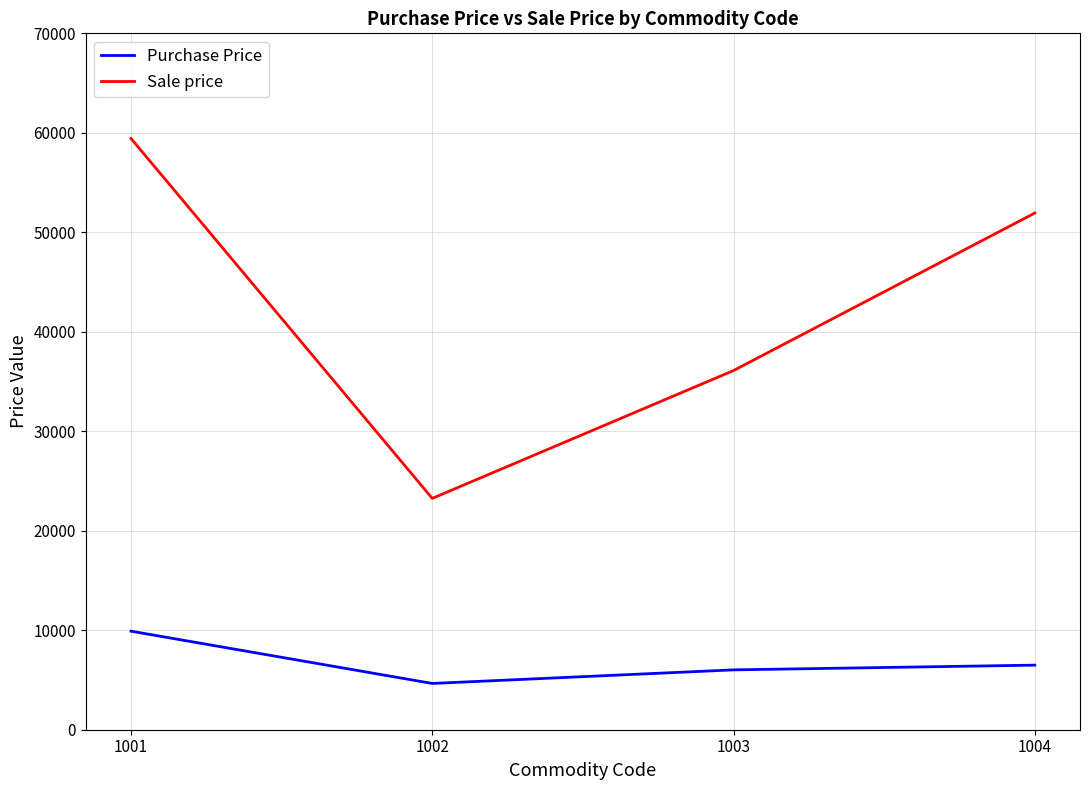

Between 1002 and 1003, which series saw the biggest shift?

Sale price